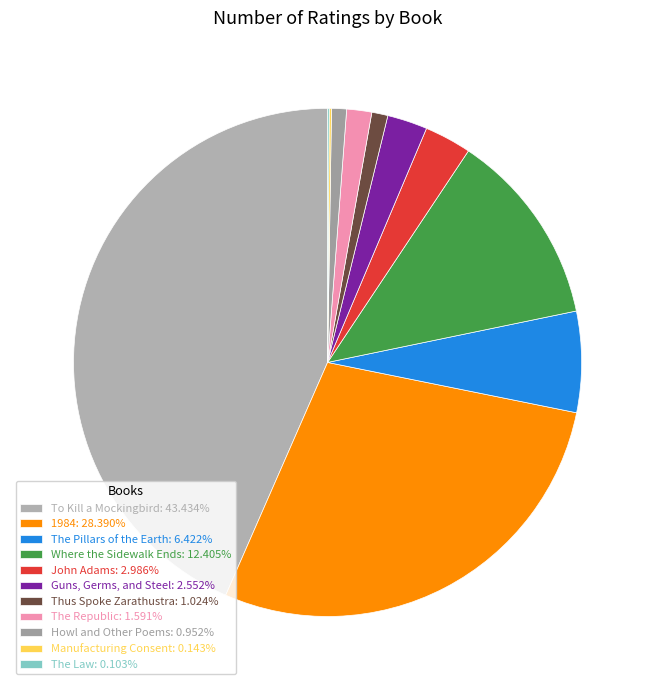

What is the ratio of the value at Howl and Other Poems to the value at John Adams?

0.3